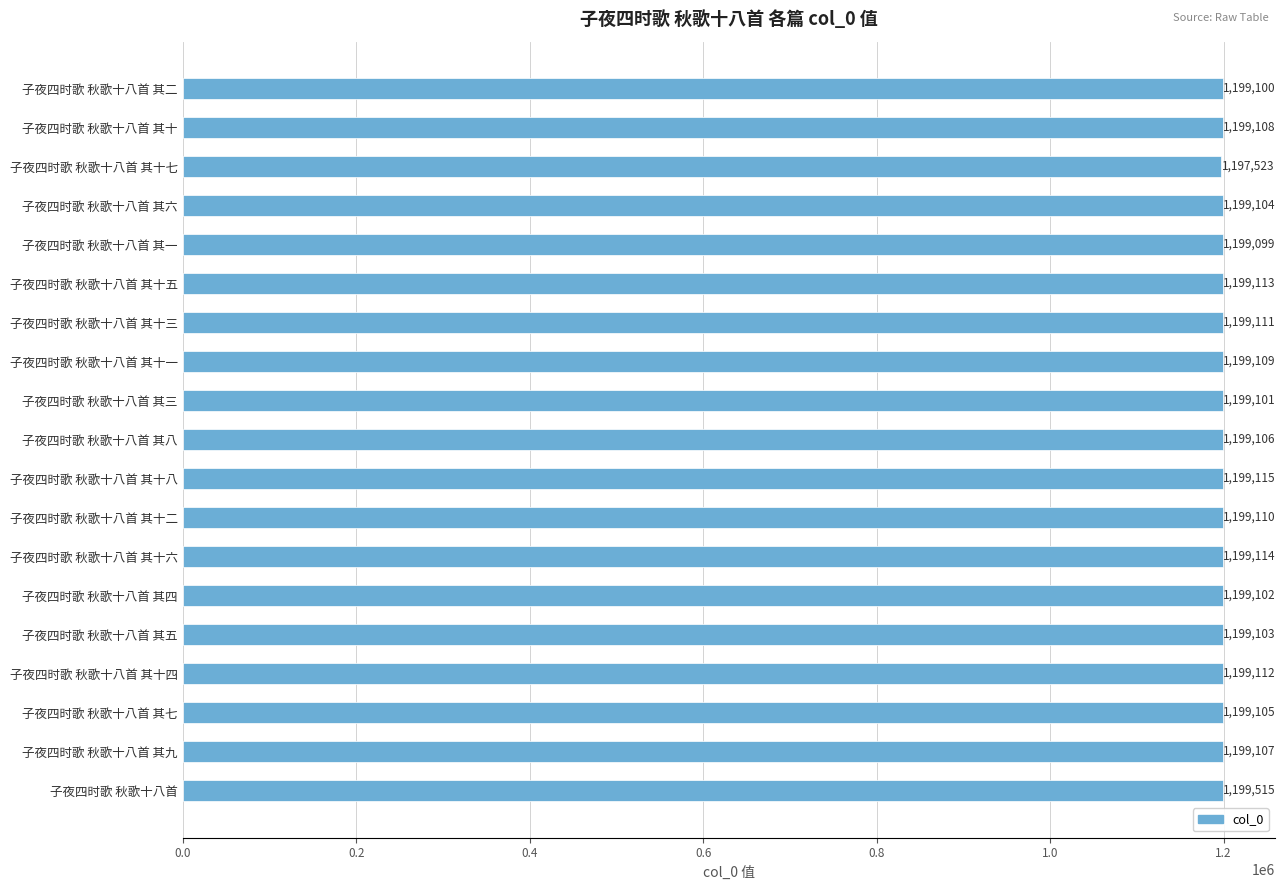

True or false: the data shows 1199108 at 子夜四时歌 秋歌十八首 其十.

True